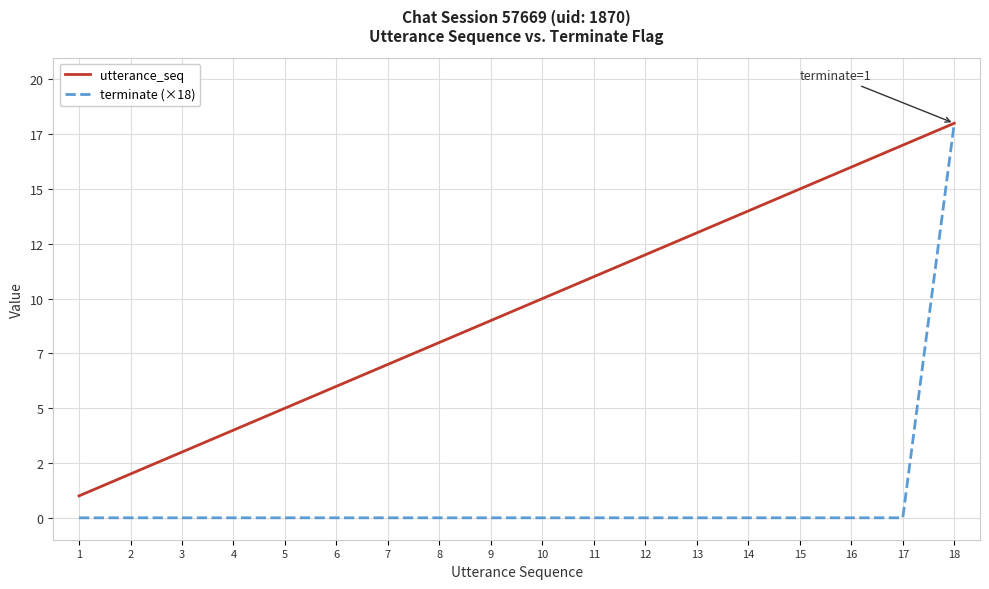

What are all the series names shown in the legend?

utterance_seq, terminate (×18)